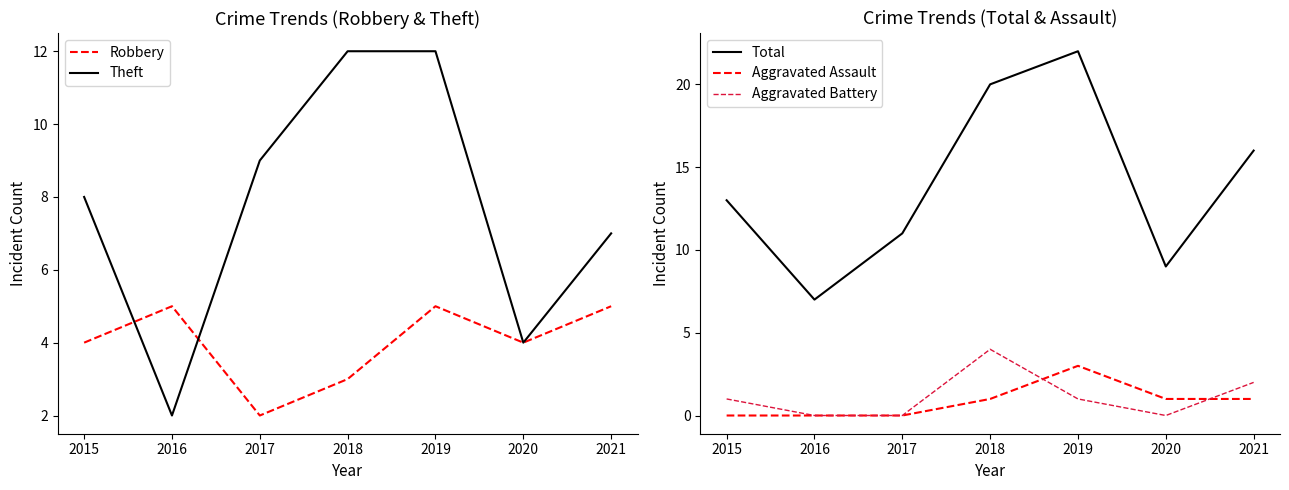

How many interior local peaks does the Aggravated Assault series have?

1